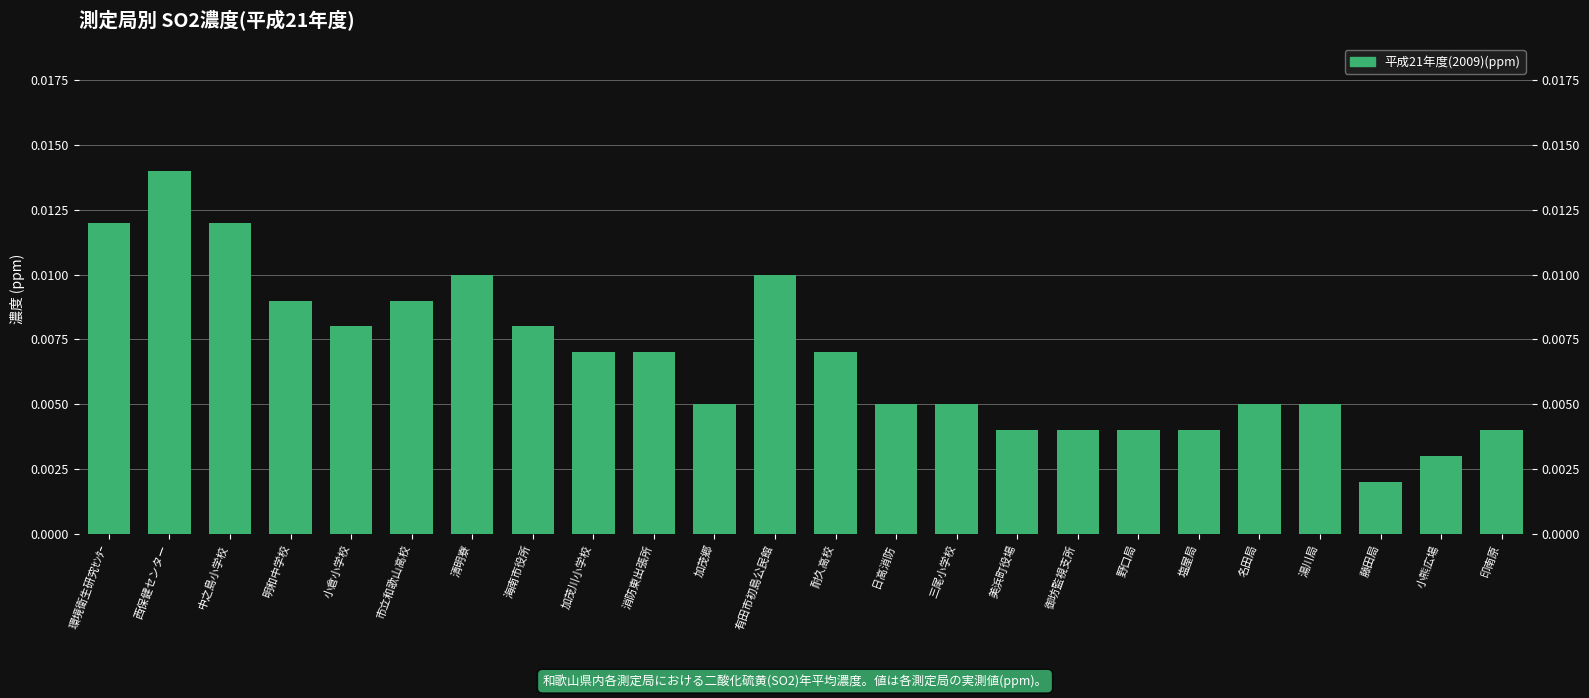

What position from the right is 野口局?

7